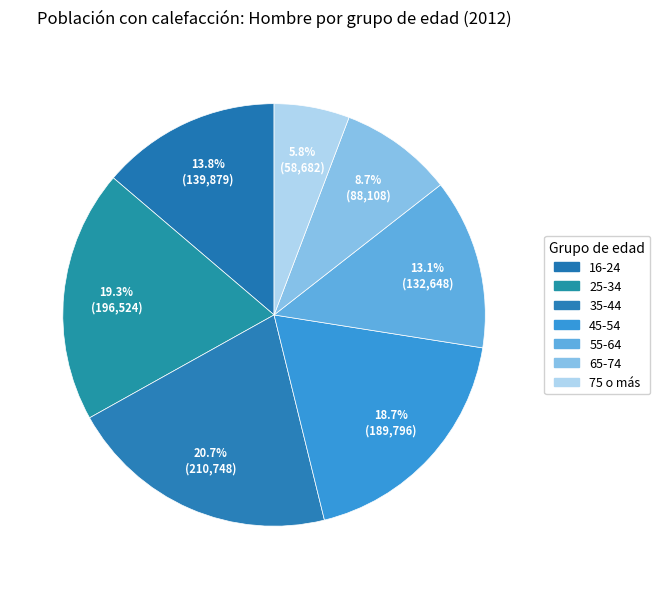

Is there a majority slice in this chart?

No